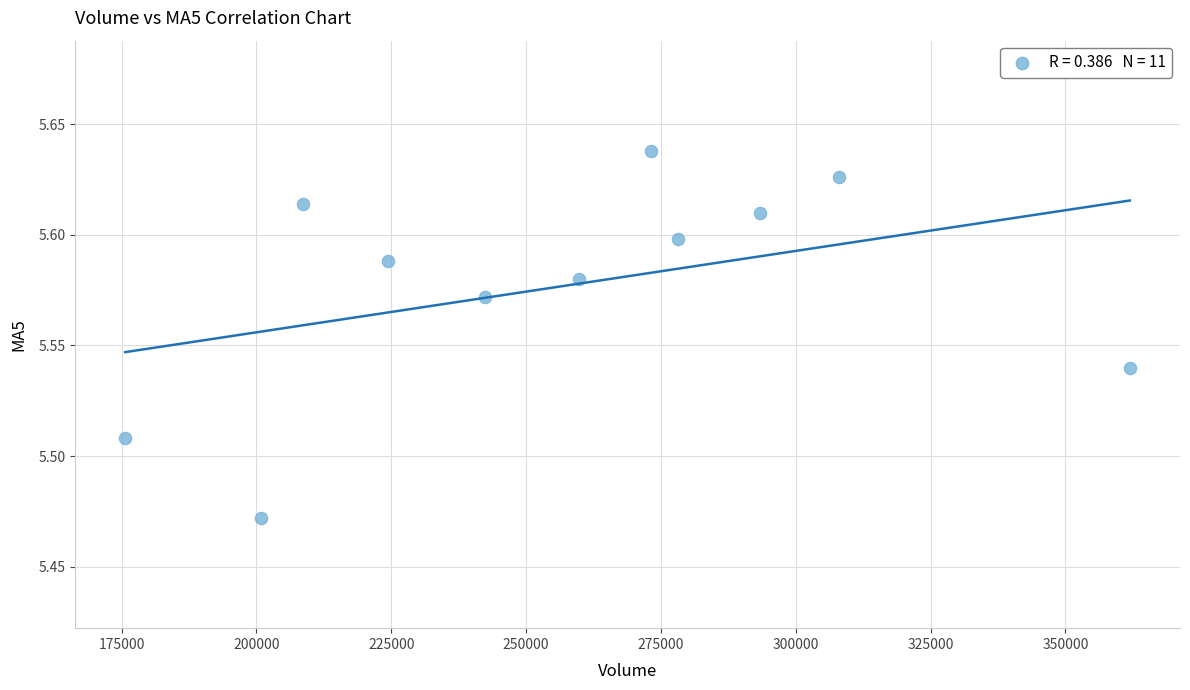

What is the average X value?

256955.9